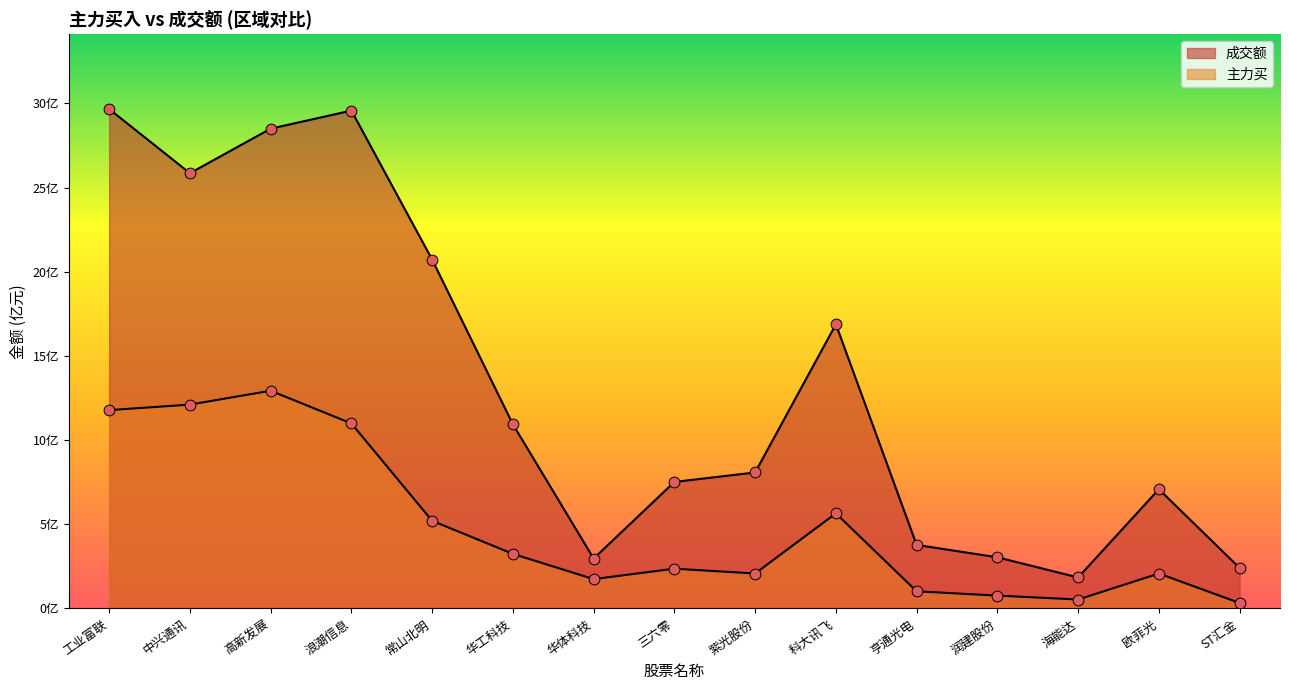

Which series reaches the minimum Y coordinate?

主力买